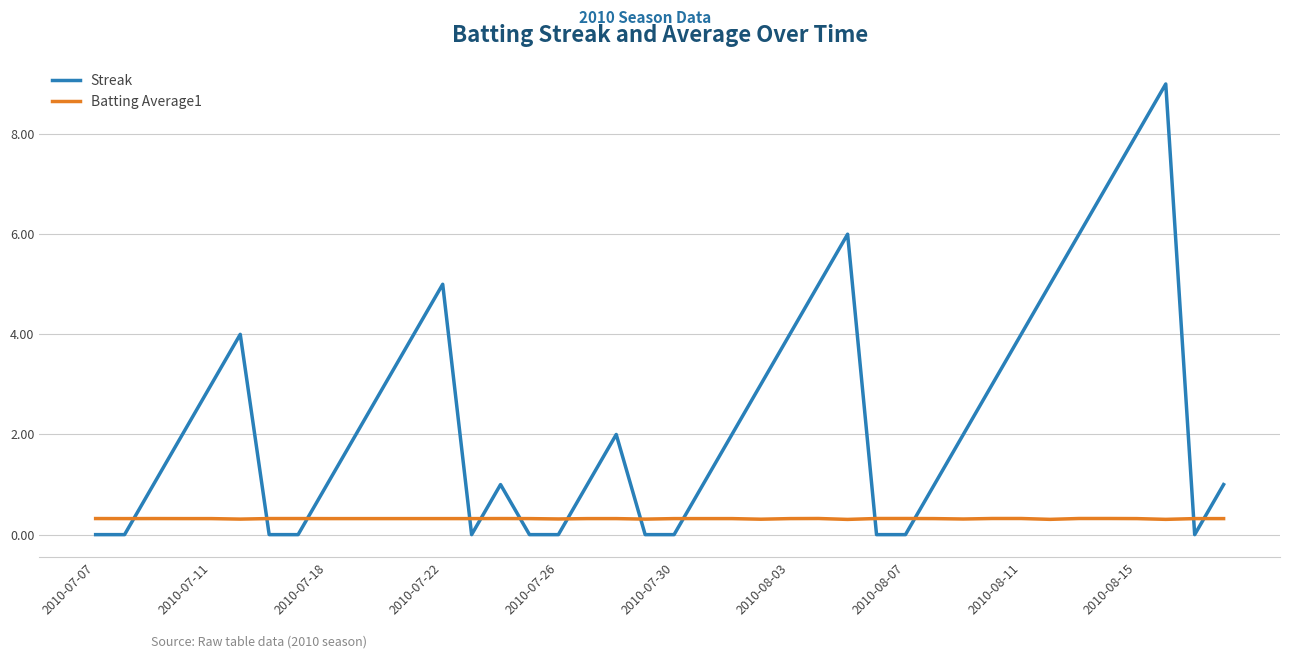

List the series in order of their overall mean, highest first.

Streak, Batting Average1